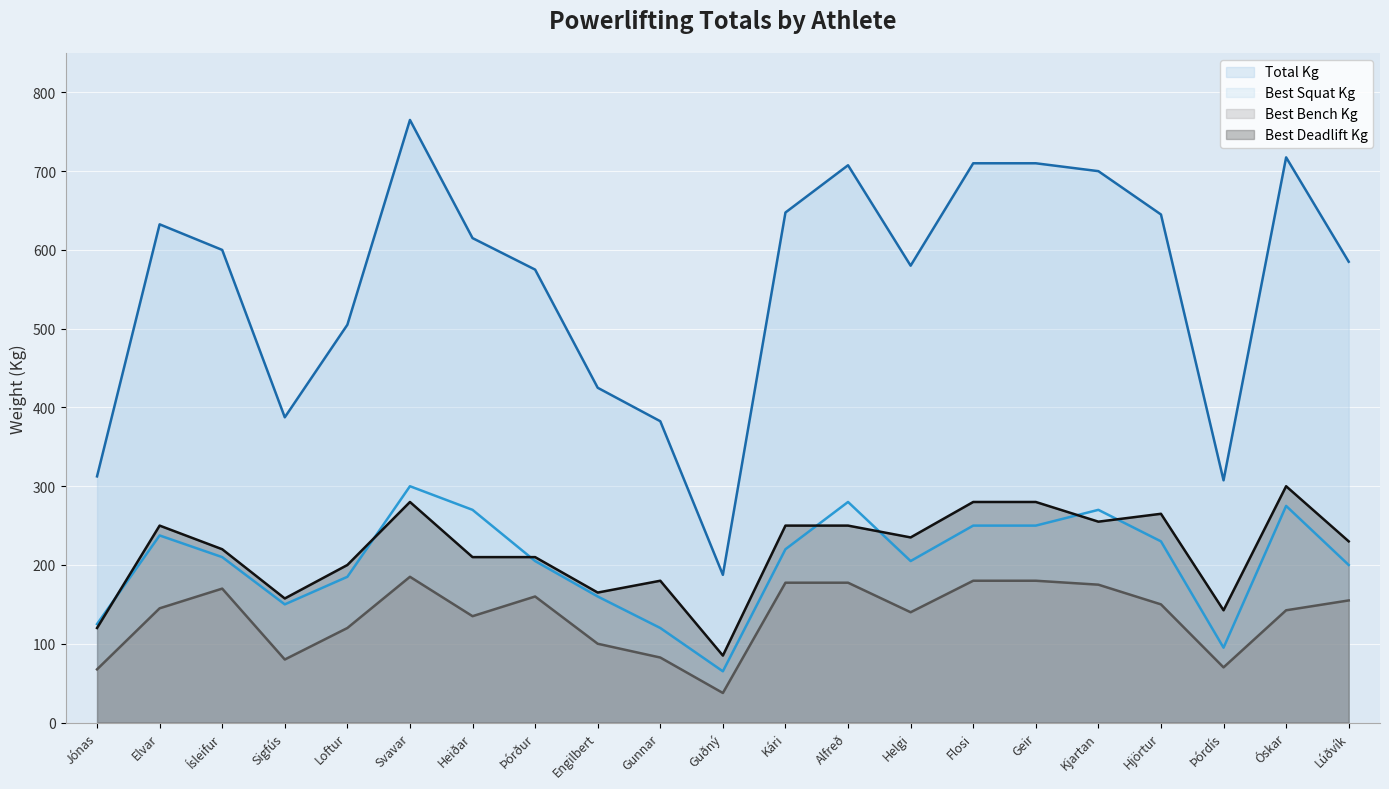

At which label does Best3BenchKg reach its minimum?

Guðný